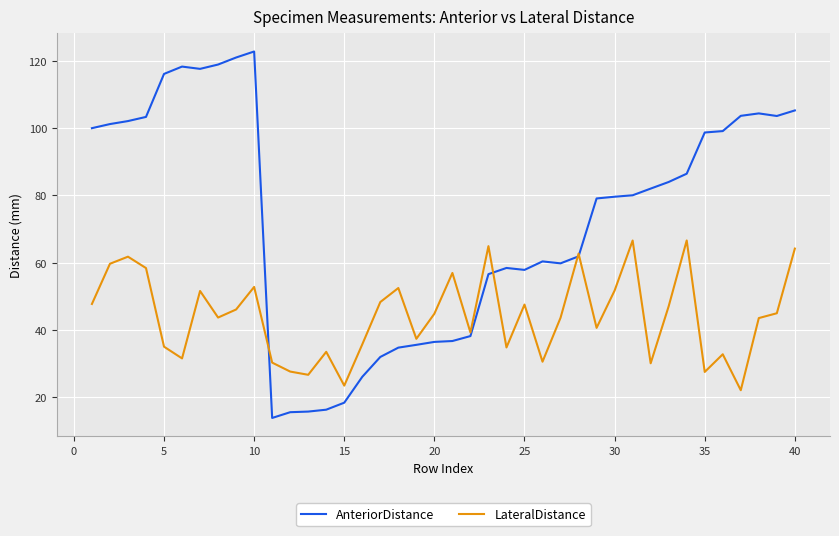

Which series has the largest range (max minus min)?

AnteriorDistance